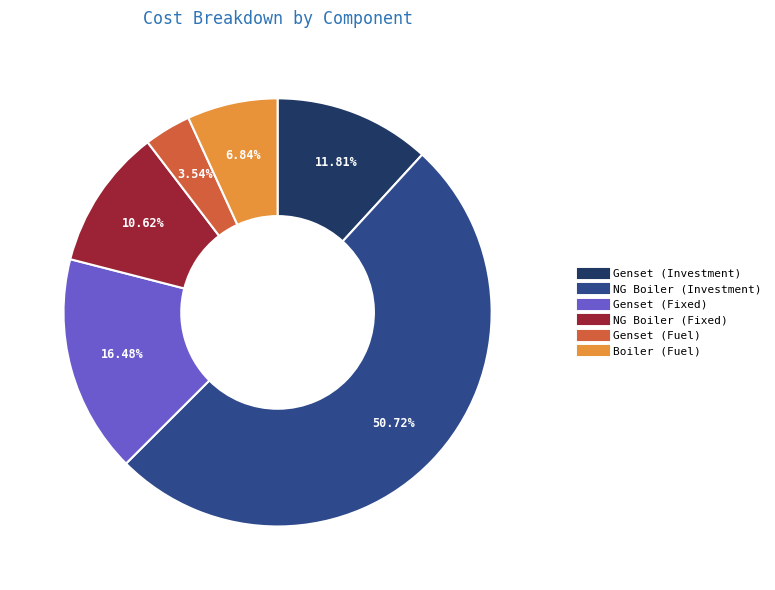

Count the number of slices in the pie.

6